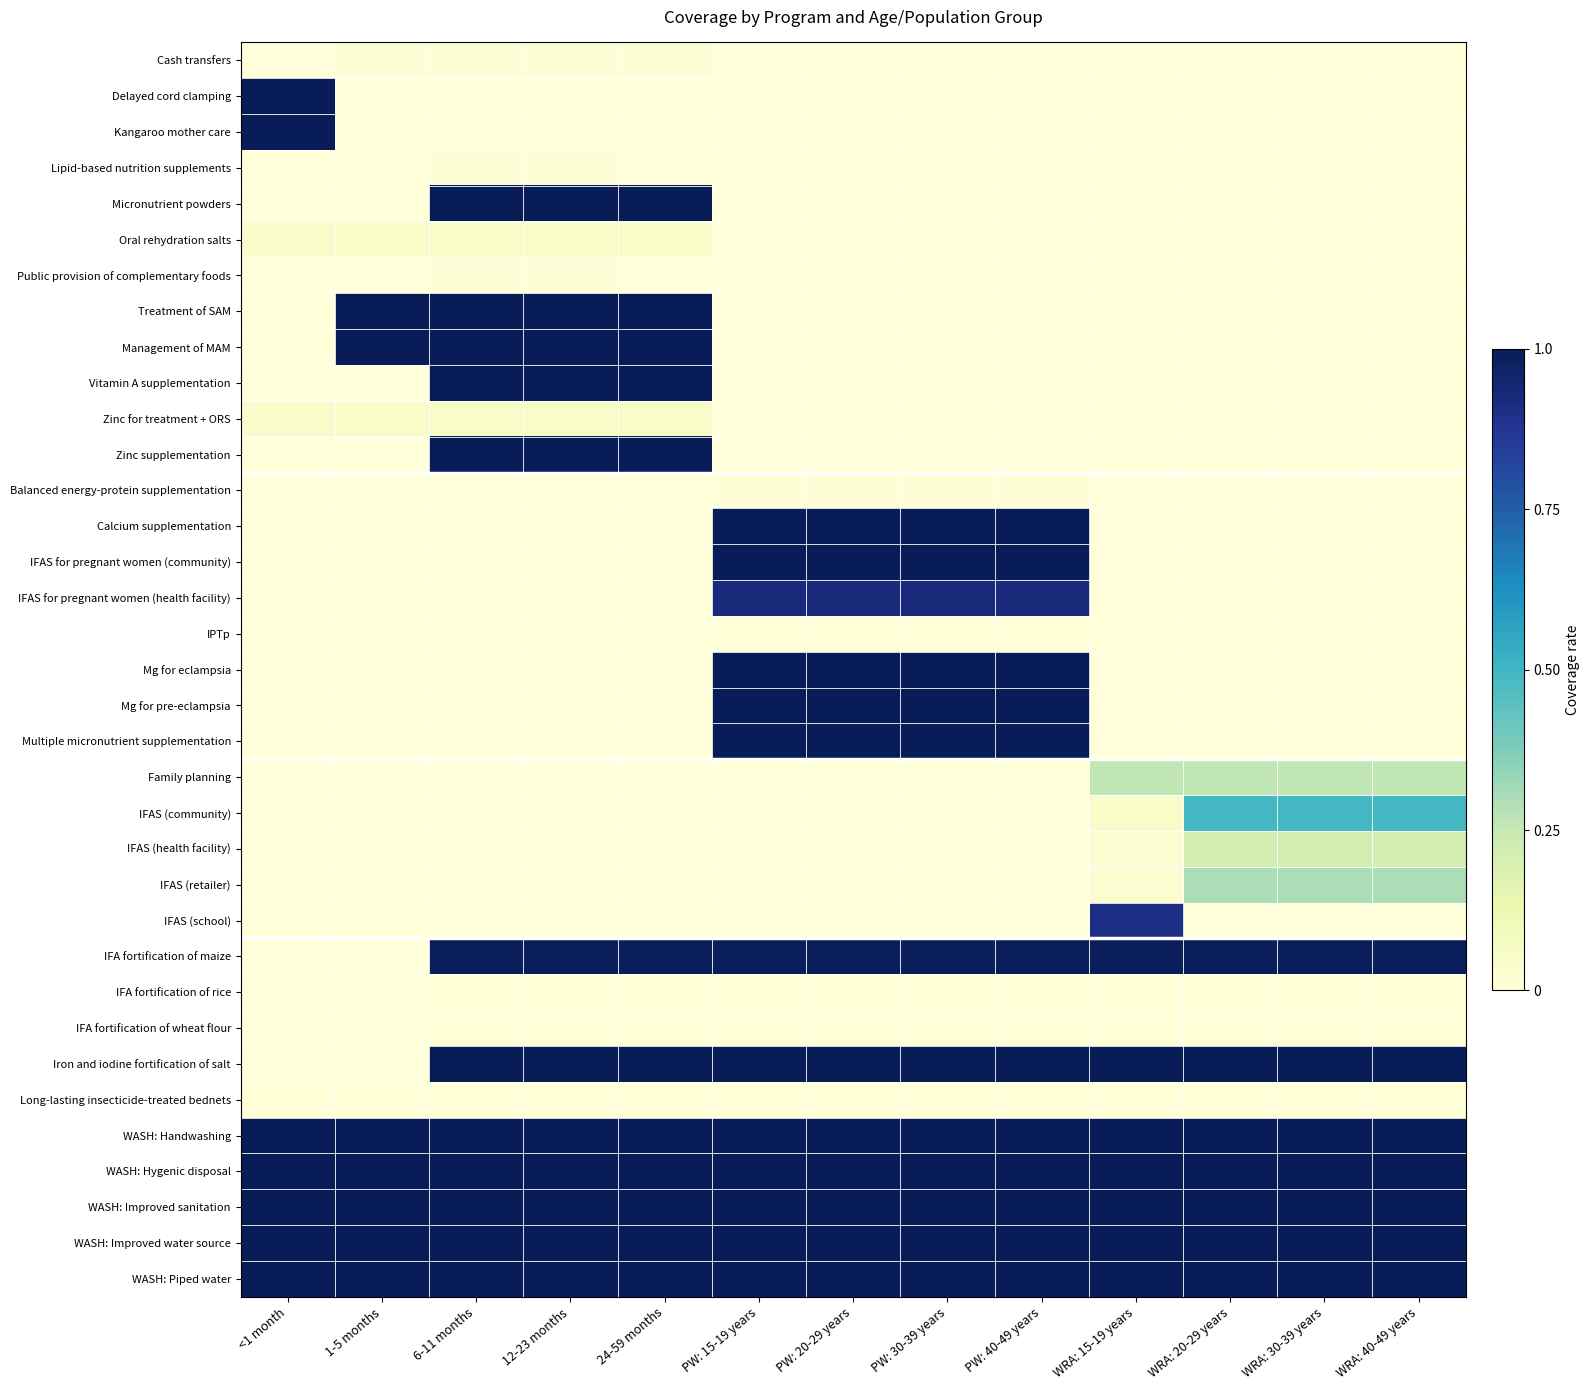

List the series in order of their peak value, lowest first.

IPTp, IFA fortification of rice, IFA fortification of wheat flour, Long-lasting insecticide-treated bednets, Cash transfers, Lipid-based nutrition supplements, Public provision of complementary foods, Balanced energy-protein supplementation, Oral rehydration salts, Zinc for treatment + ORS, IFAS (health facility), Family planning, IFAS (retailer), IFAS (community), IFAS (school), IFAS for pregnant women (health facility), IFA fortification of maize, Delayed cord clamping, Kangaroo mother care, Micronutrient powders, Treatment of SAM, Management of MAM, Vitamin A supplementation, Zinc supplementation, Calcium supplementation, IFAS for pregnant women (community), Mg for eclampsia, Mg for pre-eclampsia, Multiple micronutrient supplementation, Iron and iodine fortification of salt, WASH: Handwashing, WASH: Hygenic disposal, WASH: Improved sanitation, WASH: Improved water source, WASH: Piped water